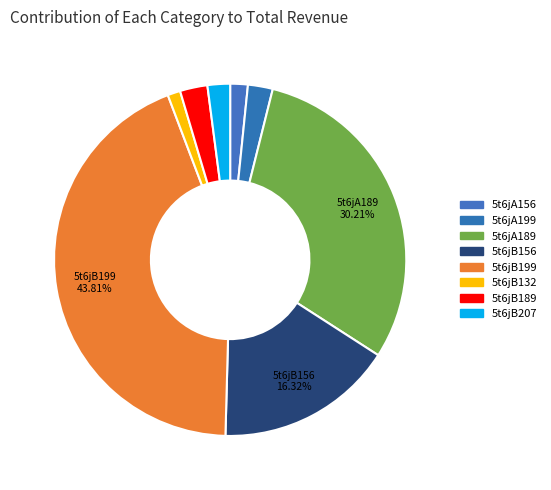

Is 5t6jA199 the majority of the pie?

No